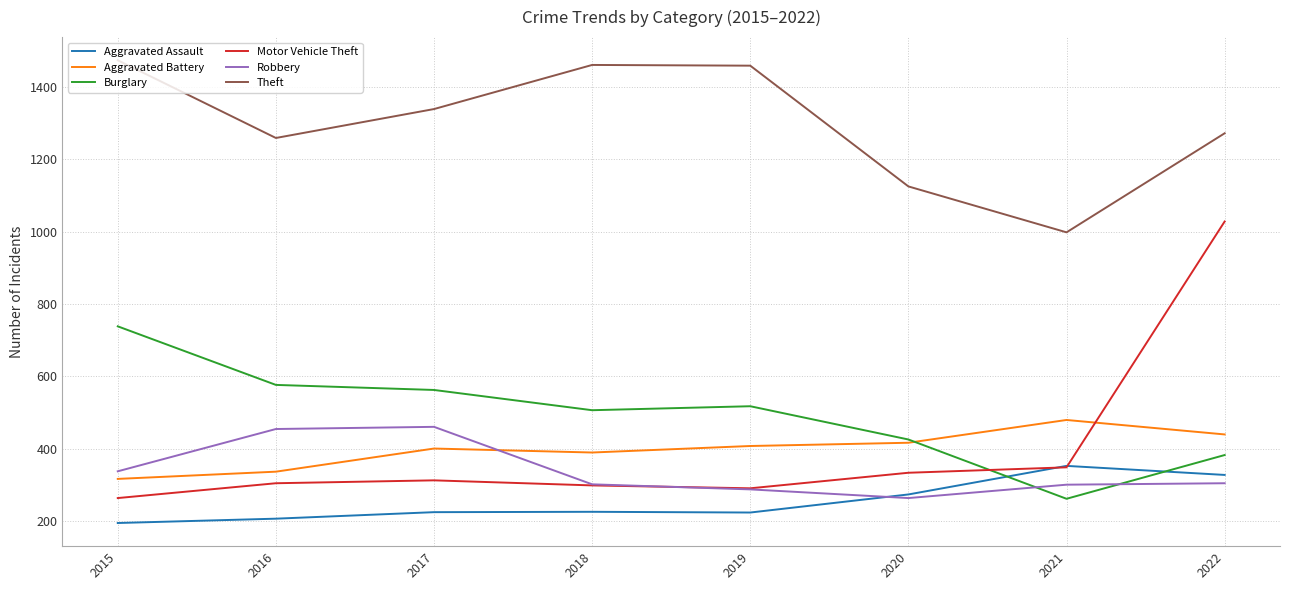

Which series has the largest total across all categories?

Theft